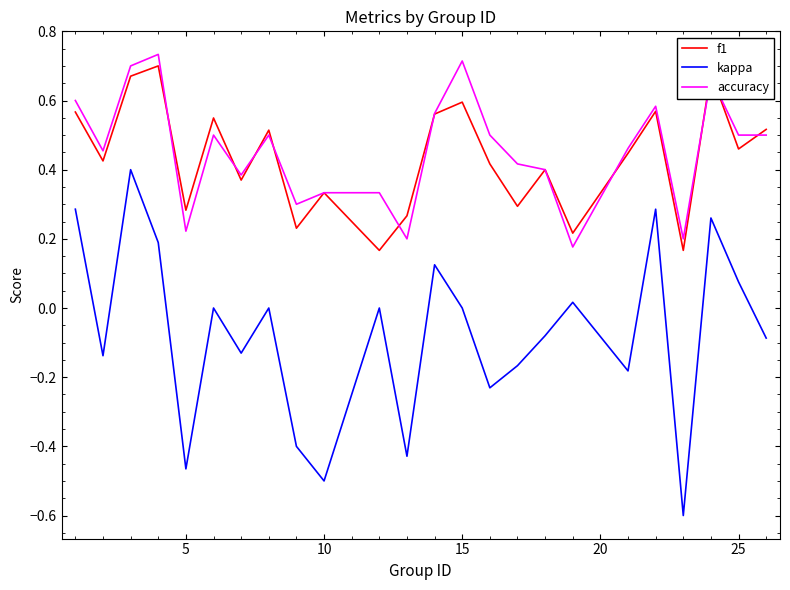

What is the minimum value shown in the chart?

-0.6